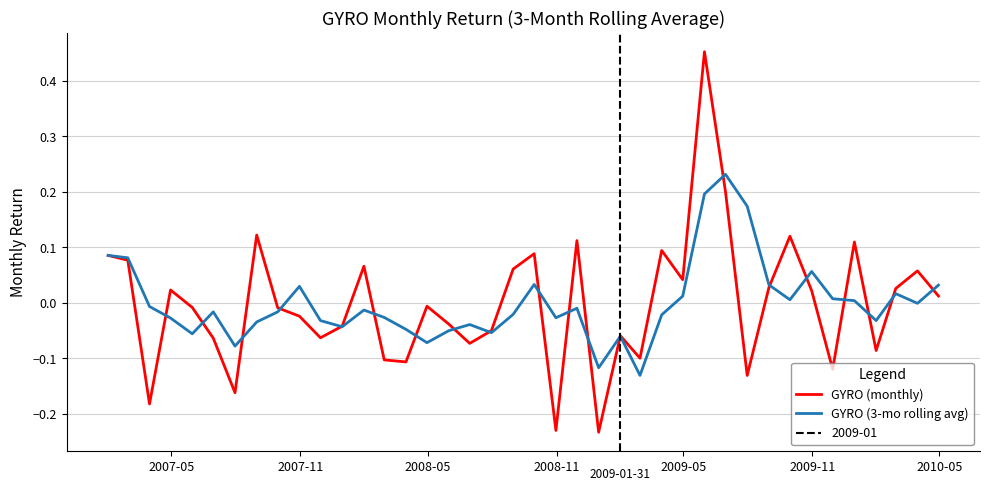

Rank the series by their average value, from highest to lowest.

GYRO (3-mo rolling avg), GYRO (monthly)